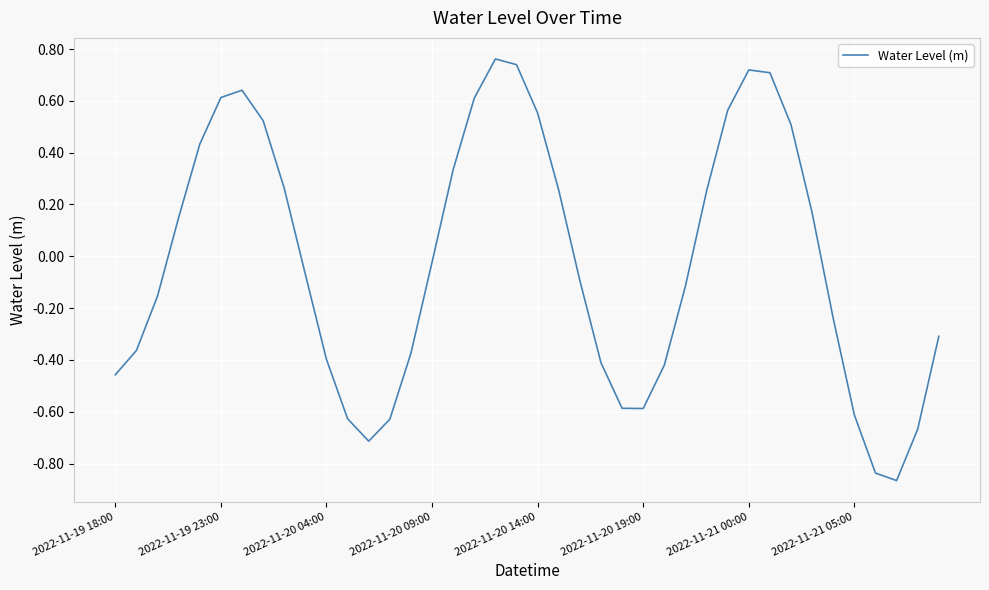

At which label is the value closest to 0?

2022-11-20 09:00